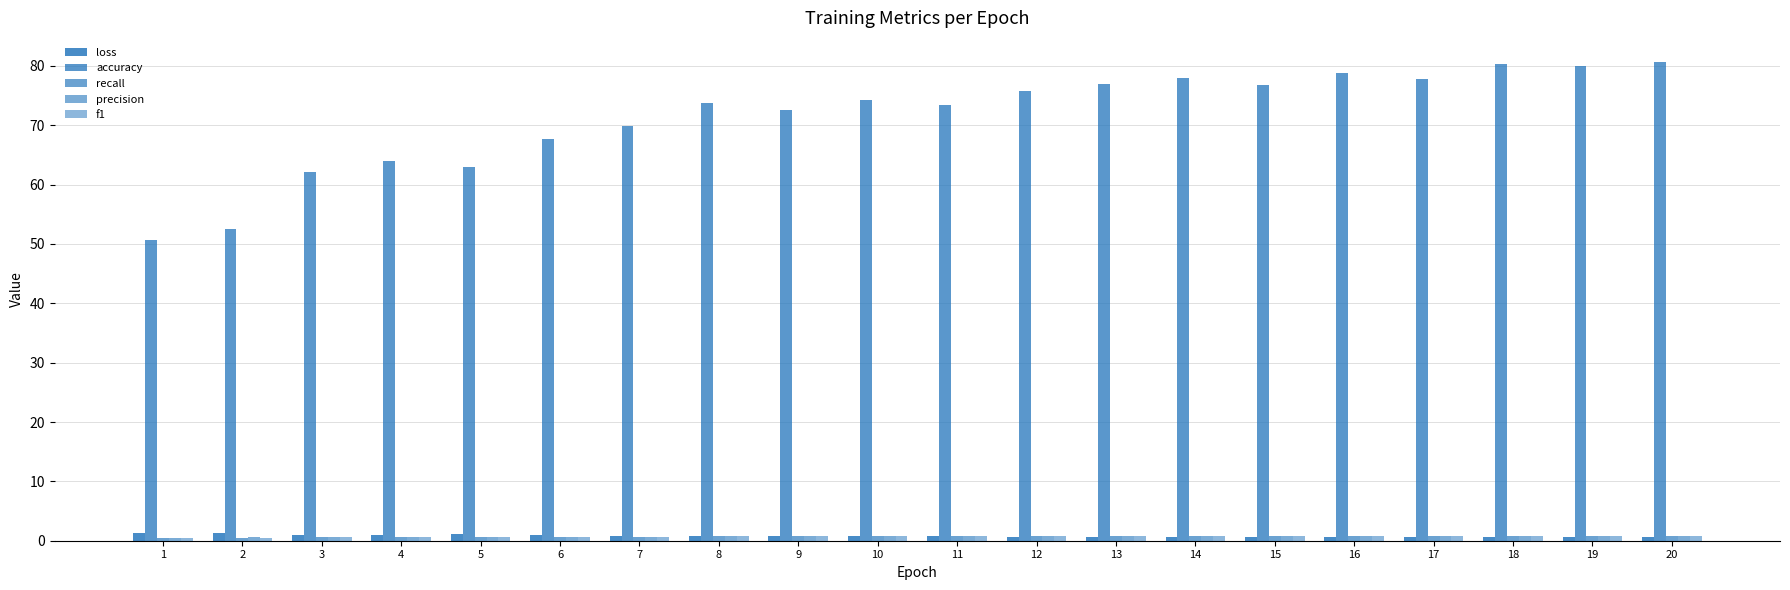

Which series has the largest range (max minus min)?

accuracy